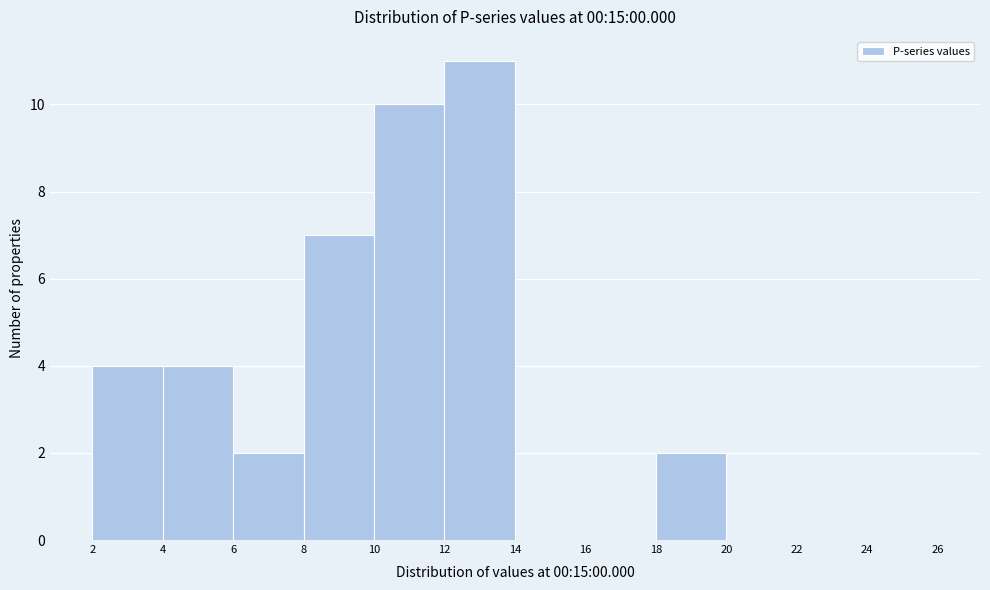

Over which range of the x-axis is the bar tallest?

12 to 14